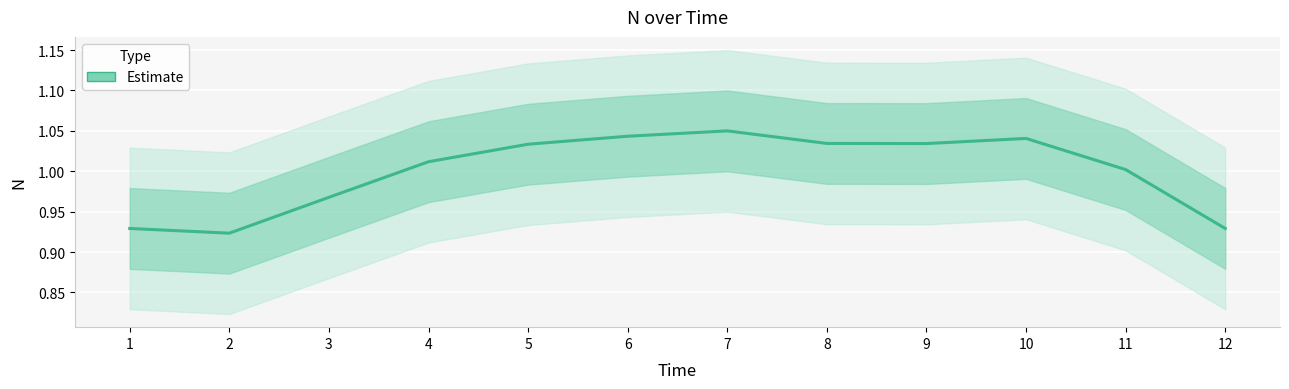

Where is the first local maximum?

7